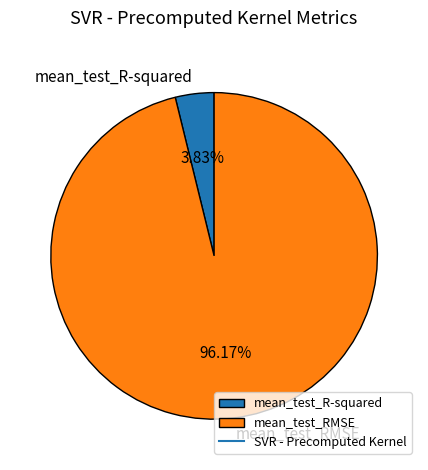

To the nearest percent, what is the average slice percentage?

50%